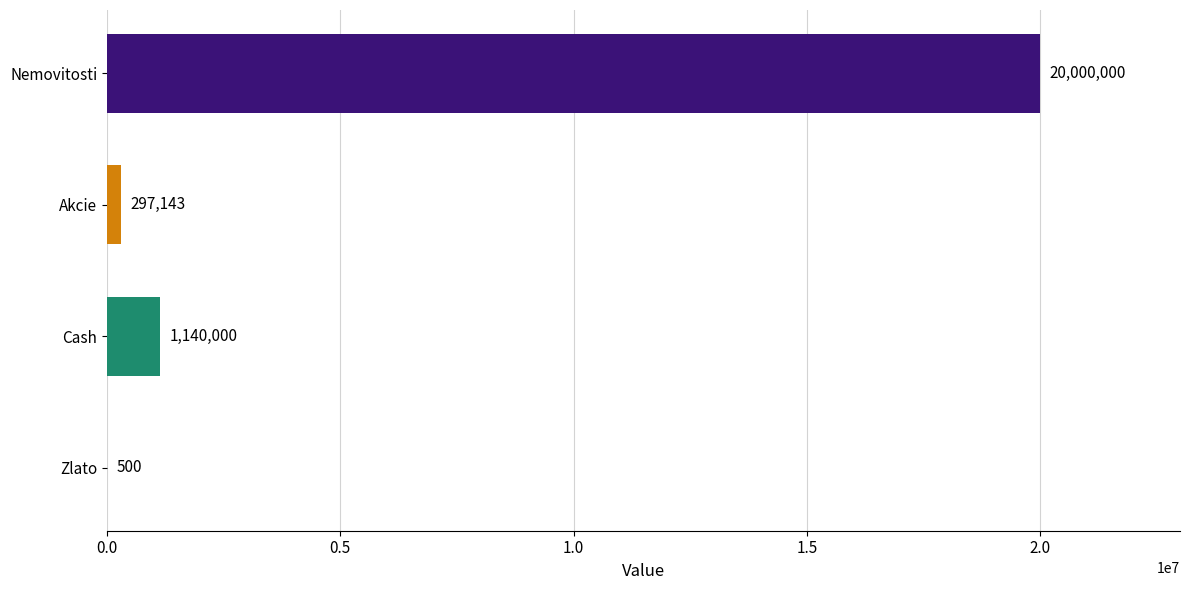

What is the maximum value shown in the chart?

20000000